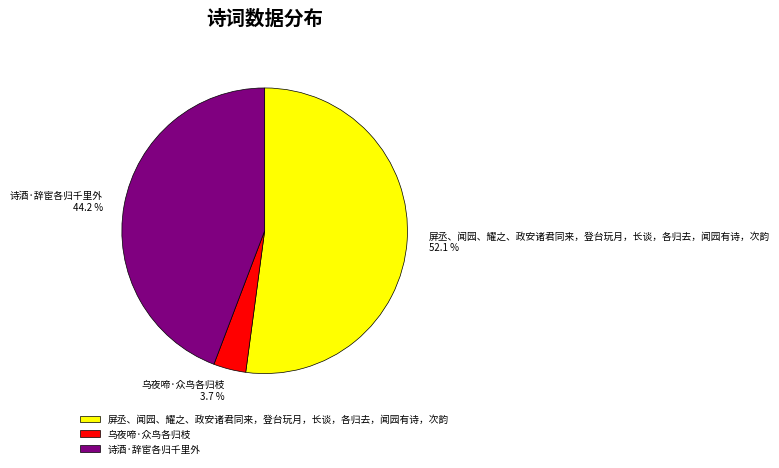

To the nearest percent, what portion does 诗酒·辞宦各归千里外 represent?

44%